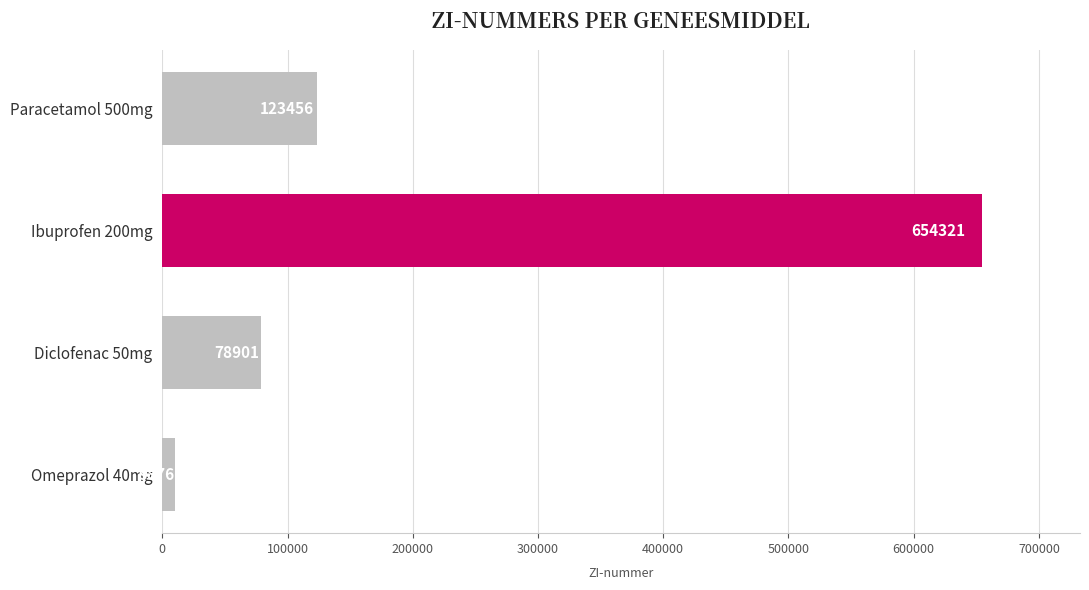

Reading bottom to top, what are all the values shown in this chart?

Omeprazol 40mg=9876	Diclofenac 50mg=78901	Ibuprofen 200mg=654321	Paracetamol 500mg=123456